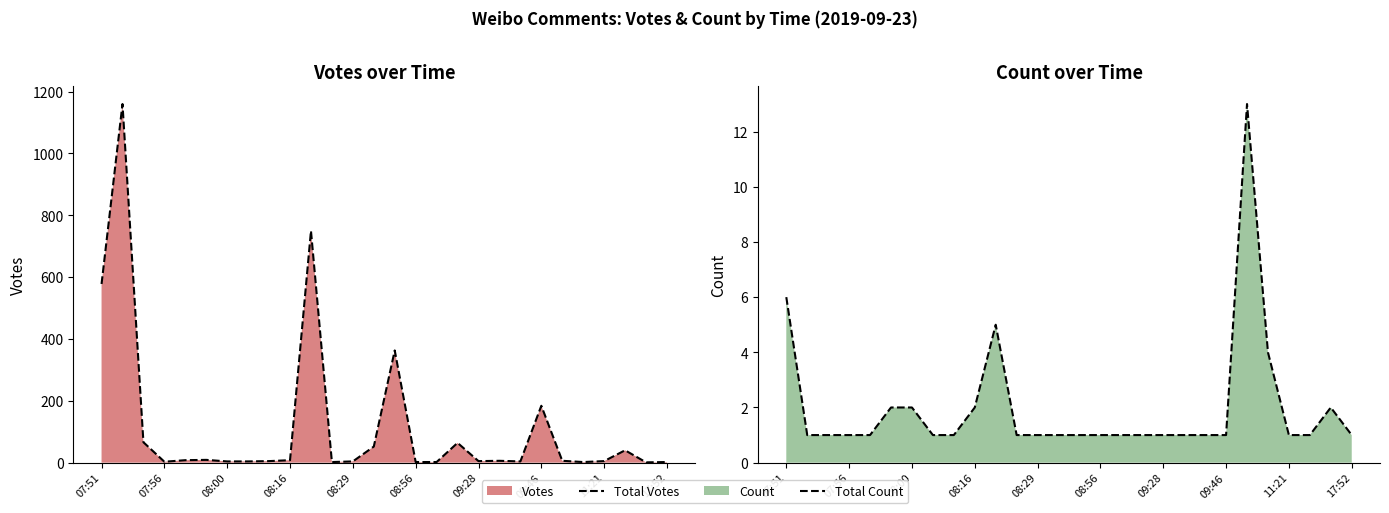

Reading left to right, transcribe all the data shown in this chart.

Total Votes: 578	1160	66	3	8	9	4	4	5	8	750	2	4	52	363	2	2	64	5	6	4	184	6	2	5	40	1	2
Total Count: 6	1	1	1	1	2	2	1	1	2	5	1	1	1	1	1	1	1	1	1	1	1	13	4	1	1	2	1